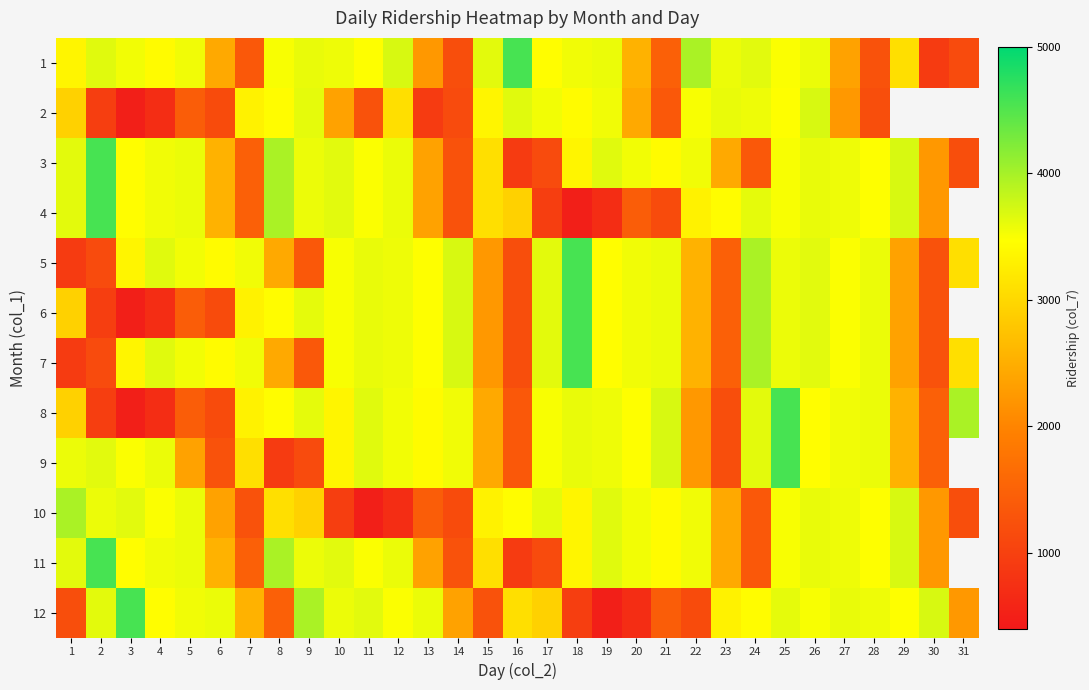

What value does the 5 series have at 14?

3705.0